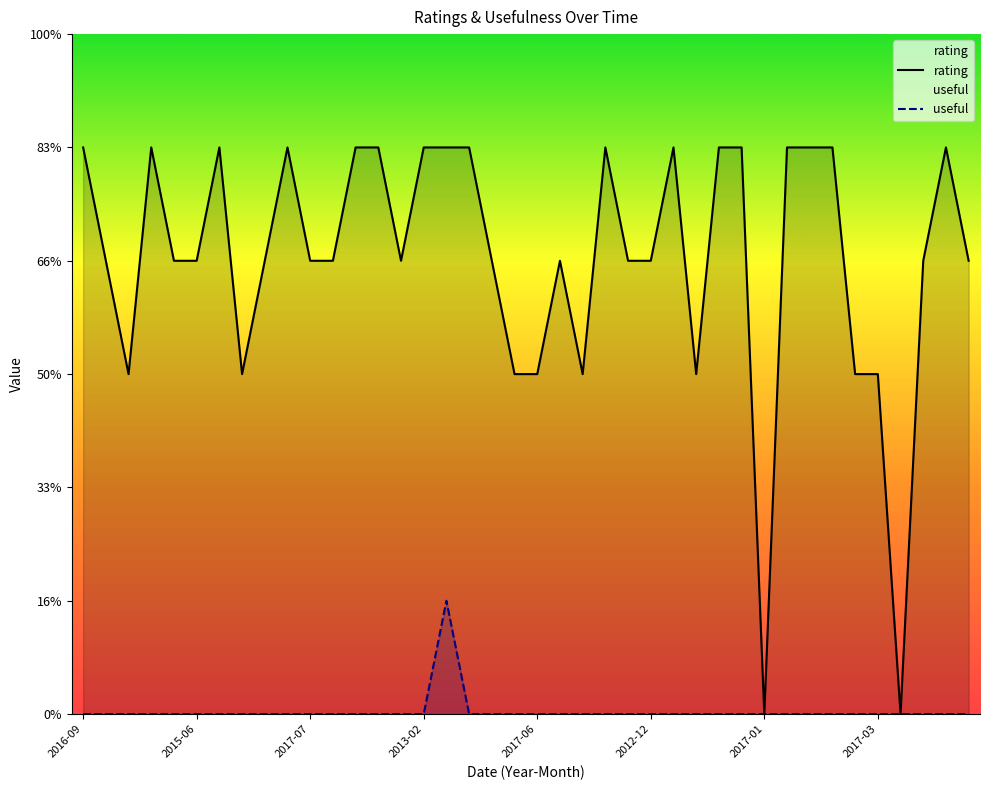

What is the label of the 39th point from the right?

2015-06